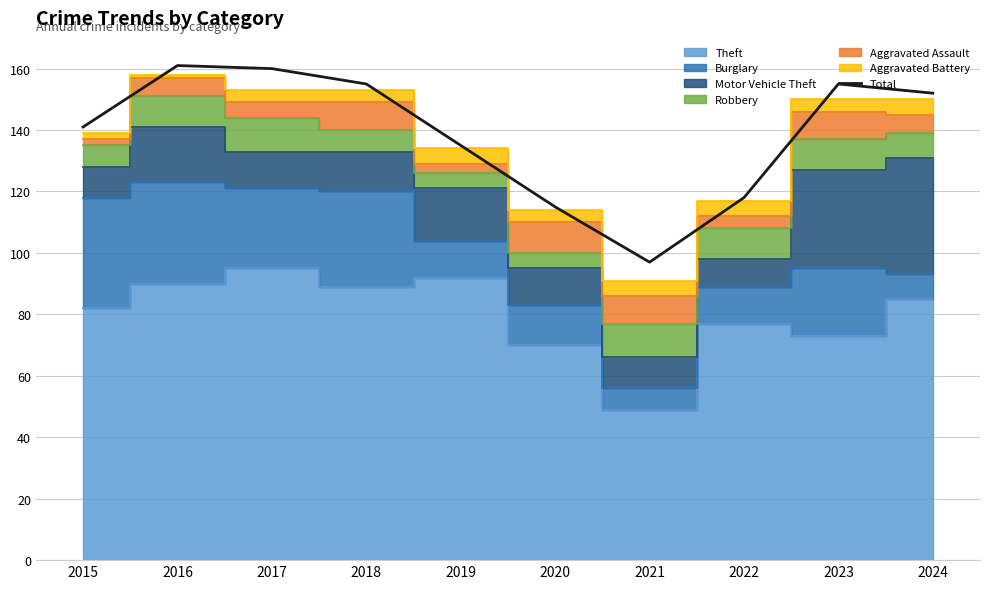

Which label corresponds to the smallest value in the chart?

2021